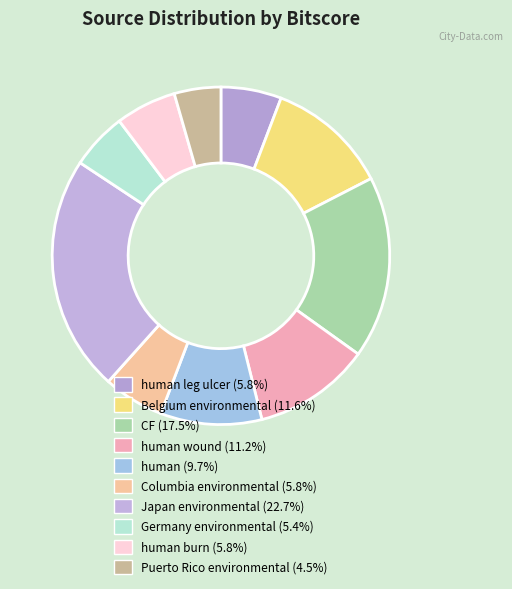

How many segments does this pie chart have?

10